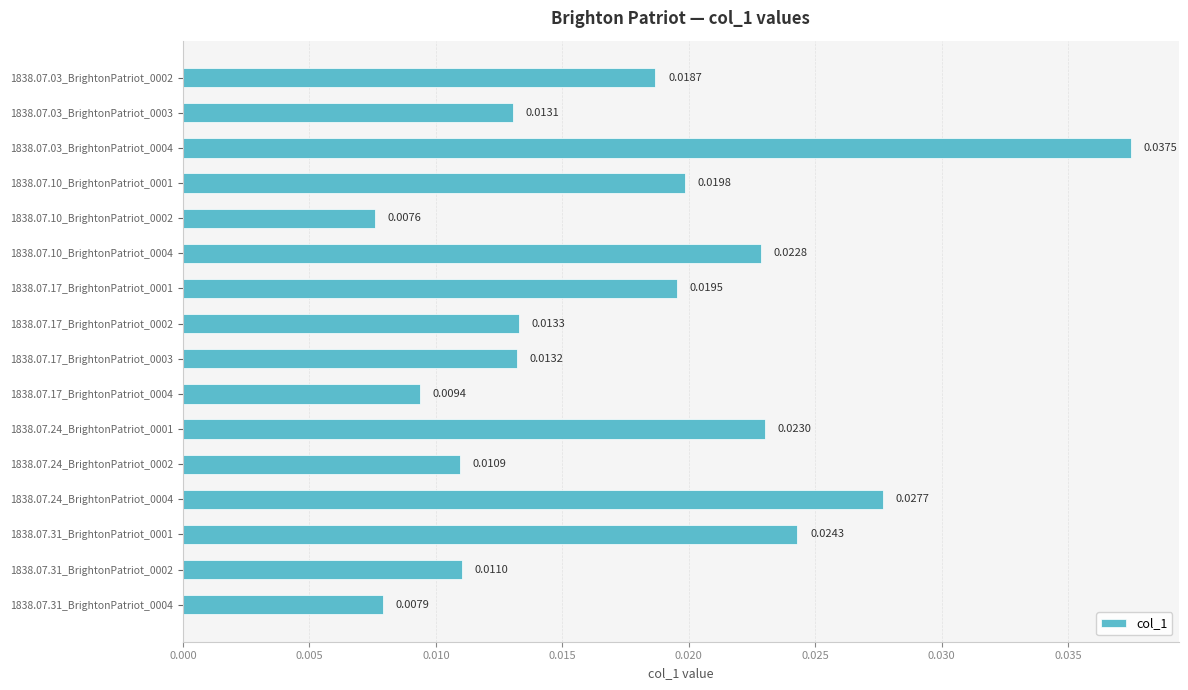

How many series are shown in this chart?

1